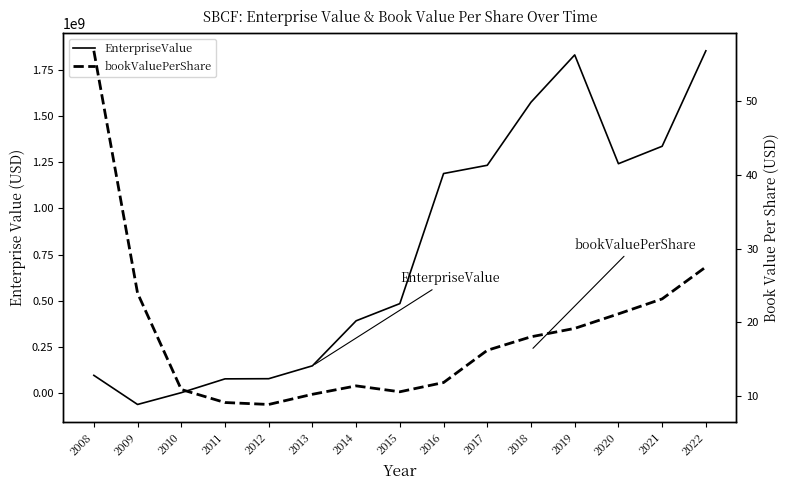

Does the chart display data point markers on the line(s)?

No